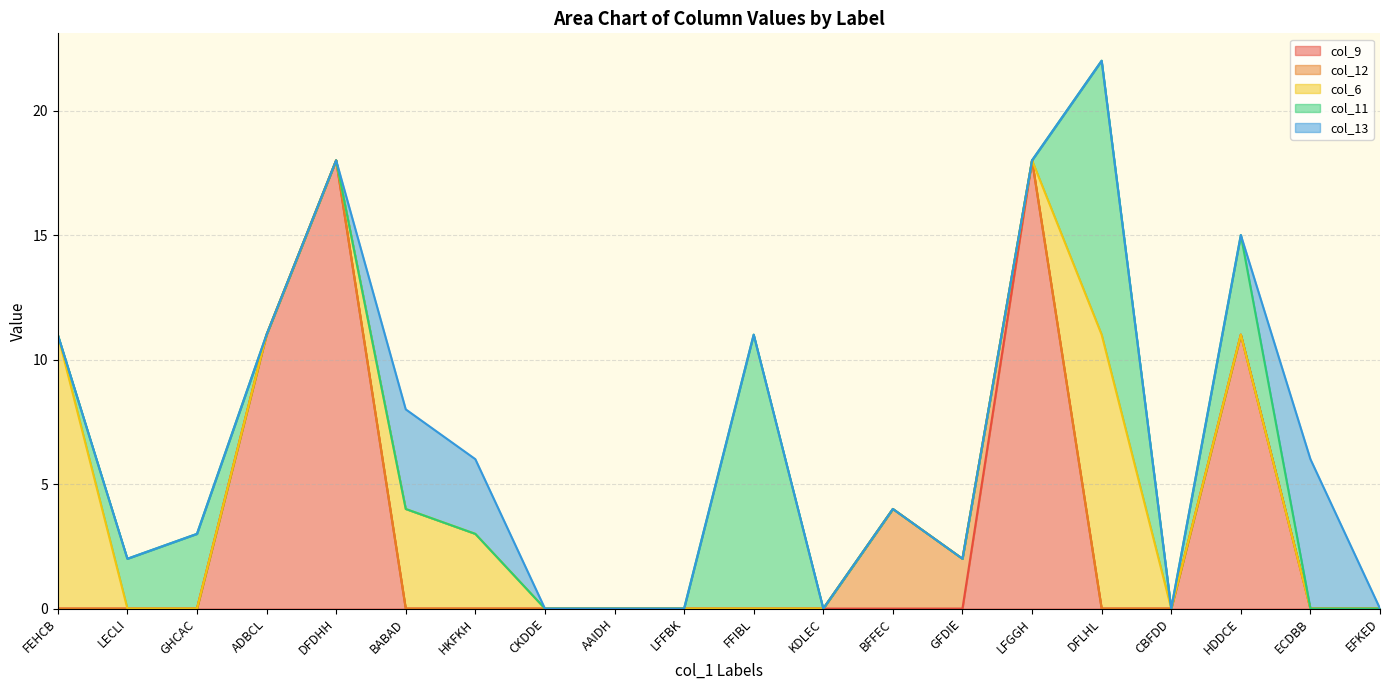

What are all the series names shown in the legend?

col_9, col_12, col_6, col_11, col_13